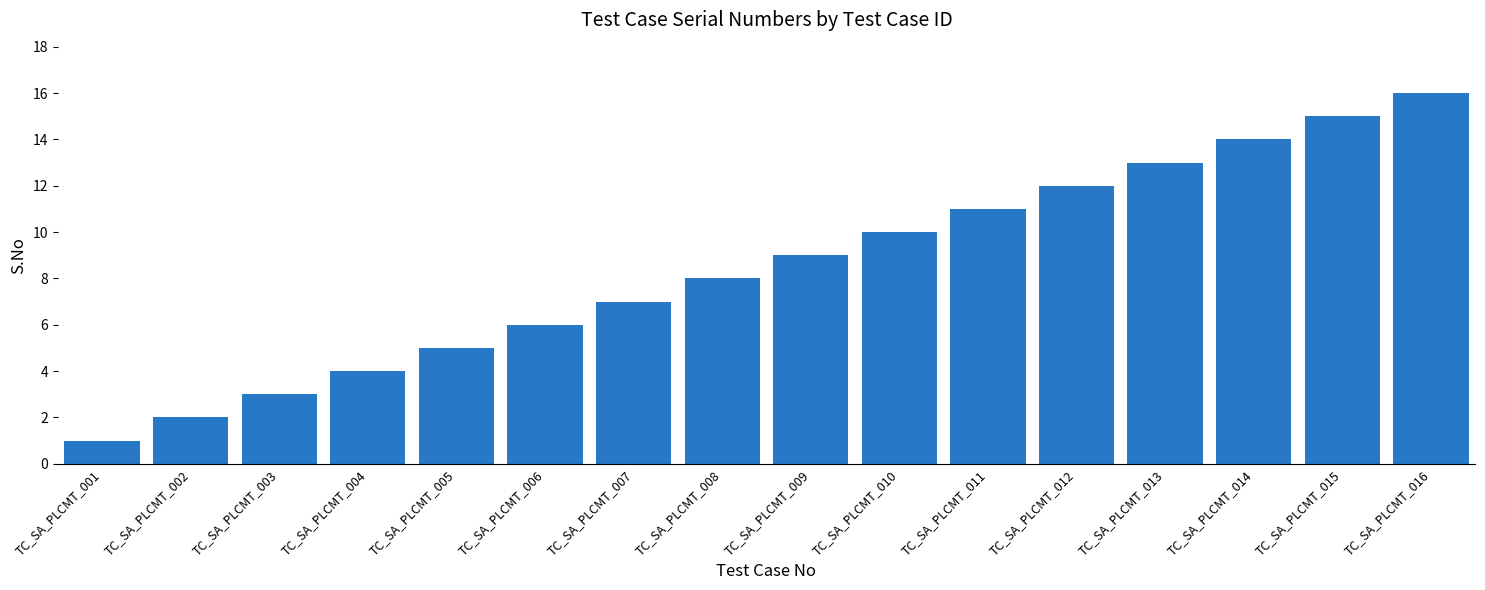

List the labels in order of value, largest first.

TC_SA_PLCMT_016, TC_SA_PLCMT_015, TC_SA_PLCMT_014, TC_SA_PLCMT_013, TC_SA_PLCMT_012, TC_SA_PLCMT_011, TC_SA_PLCMT_010, TC_SA_PLCMT_009, TC_SA_PLCMT_008, TC_SA_PLCMT_007, TC_SA_PLCMT_006, TC_SA_PLCMT_005, TC_SA_PLCMT_004, TC_SA_PLCMT_003, TC_SA_PLCMT_002, TC_SA_PLCMT_001